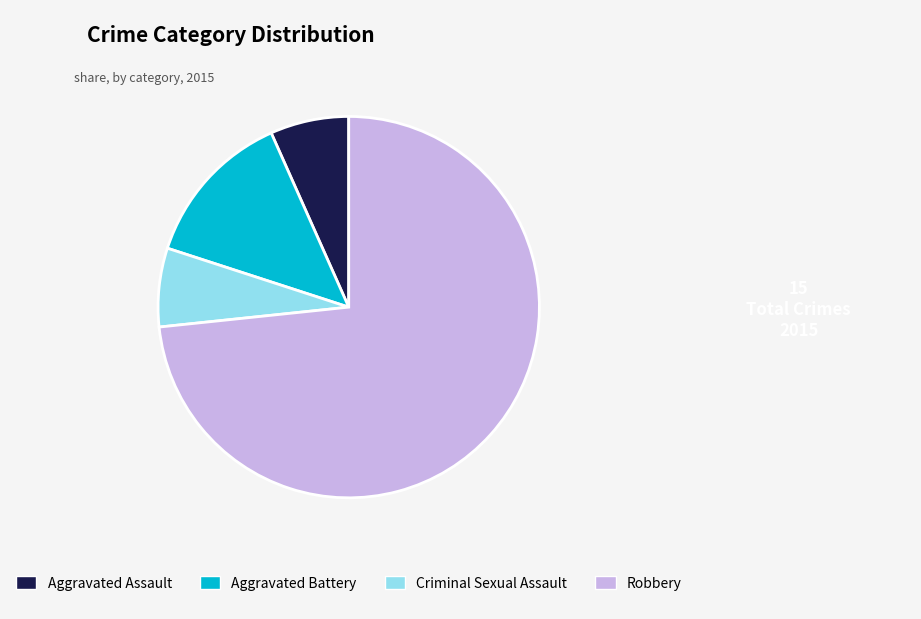

Does Robbery represent more than half of the total?

Yes